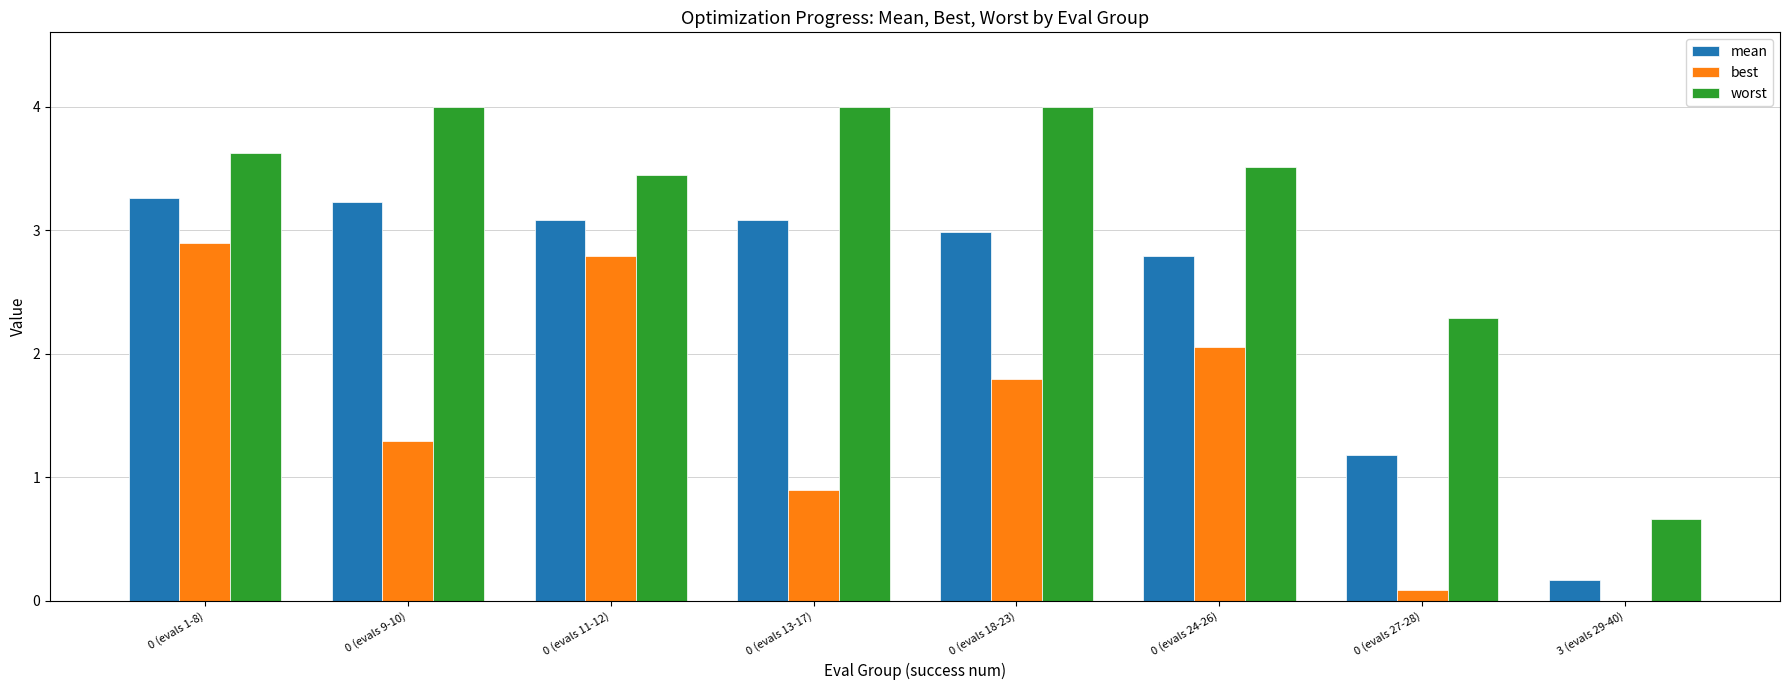

What is the difference between the mean values at 0 (evals 27-28) and 0 (evals 24-26)?

1.6